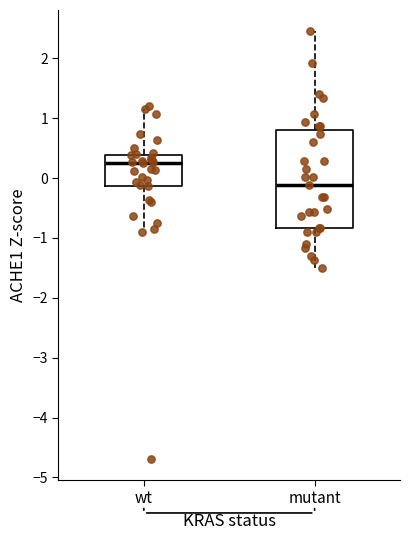

Reading left to right, transcribe this box plot: for each box, give where its median line is, the range the box spans, and where its two whiskers end, as read against the y-axis. The values are not printed on the chart, so give them approximately, as read against the axis.

wt: median 0.2, box -0.1 to 0.4, whiskers -0.8 to 1.1
mutant: median -0.1, box -0.8 to 0.8, whiskers -1.5 to 2.4